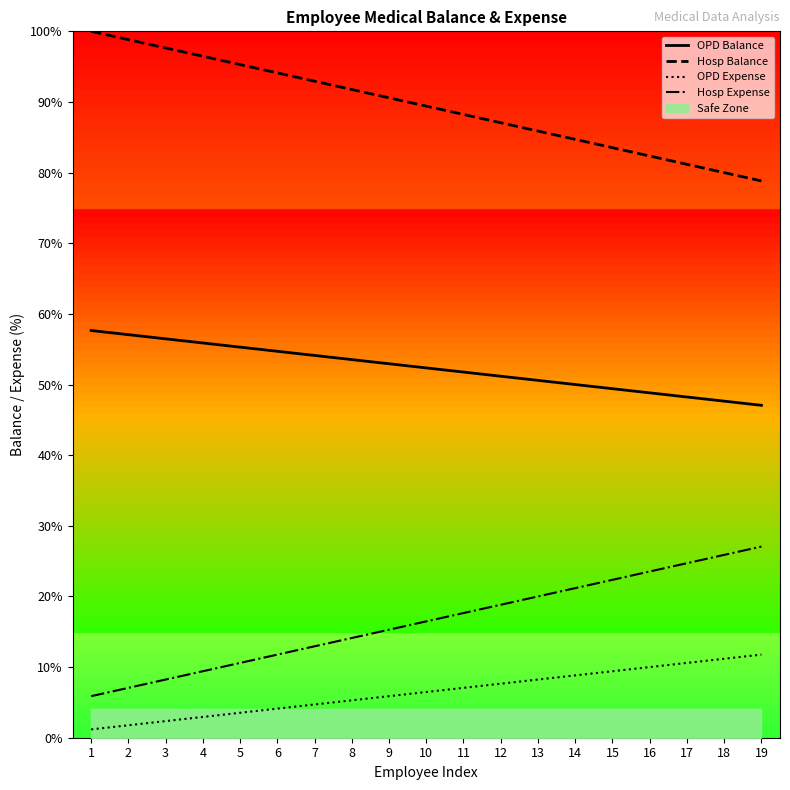

Is the value of OPD Expense at 15 greater than the value of Hosp Expense at 2?

Yes